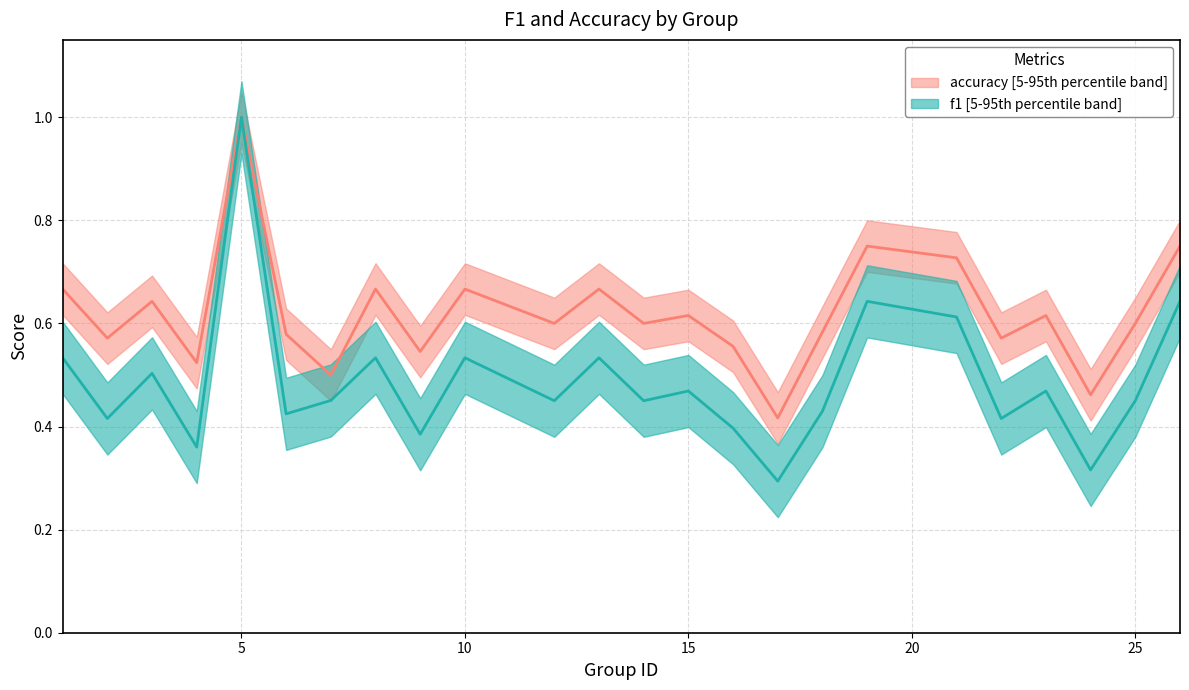

How many lines are shown in the chart?

2